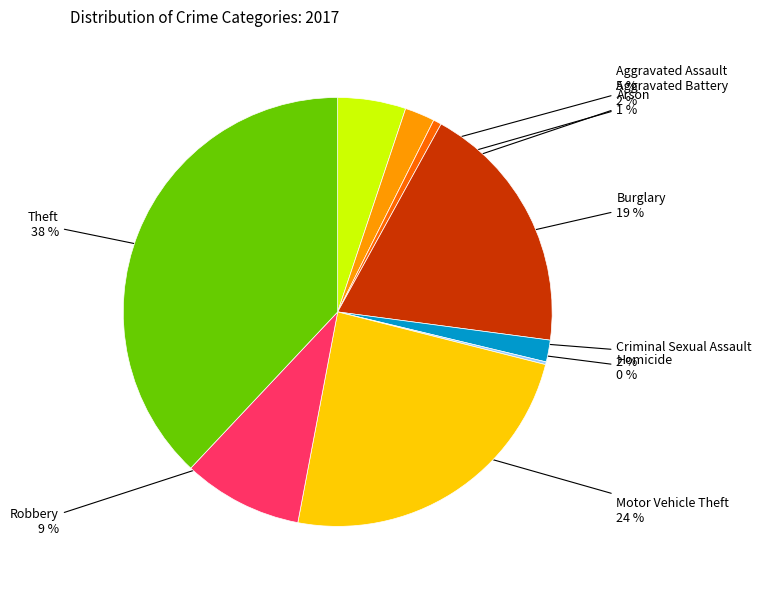

Which category has the biggest portion of the pie?

Theft